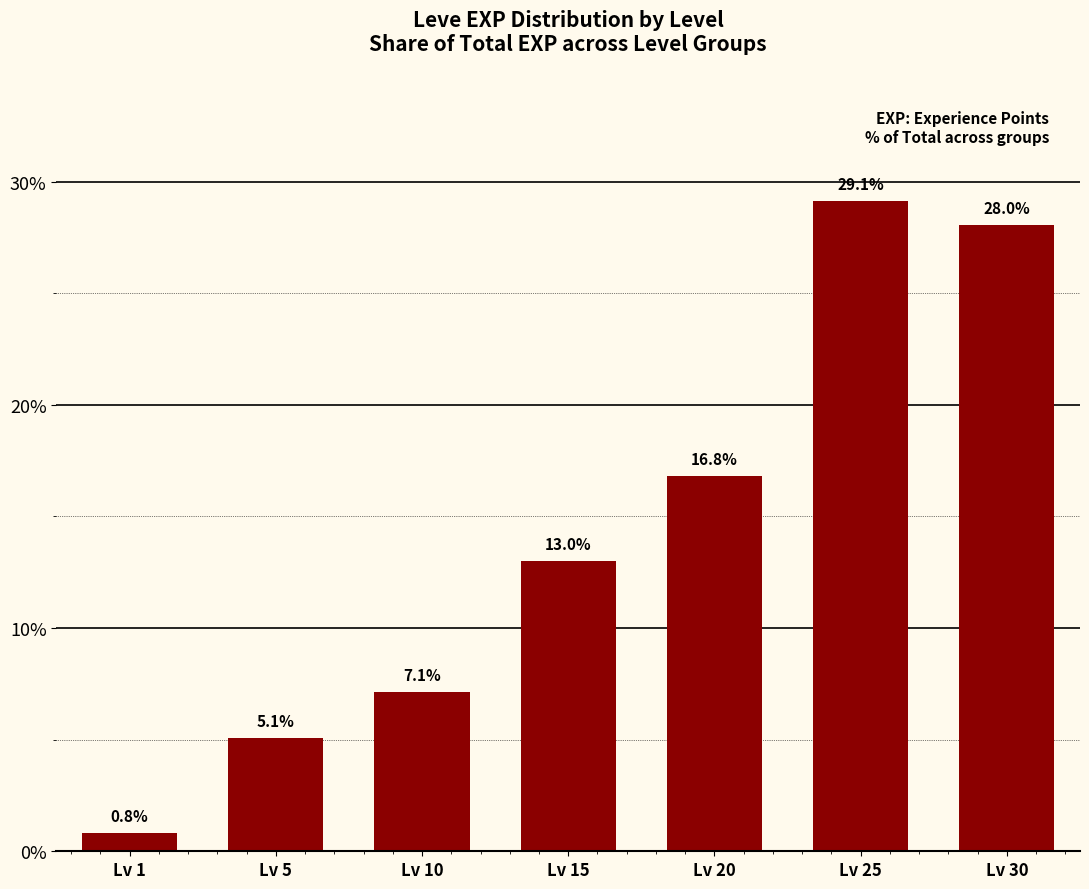

How many data points are above 12?

4